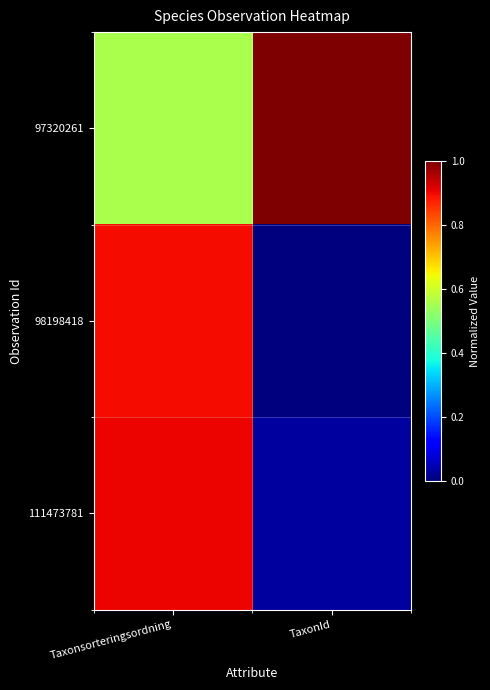

Reading right to left, extract all data points from this chart.

97320261: TaxonId=1.0	Taxonsorteringsordning=0.6
98198418: TaxonId=0.0	Taxonsorteringsordning=0.9
111473781: TaxonId=0.0	Taxonsorteringsordning=0.9